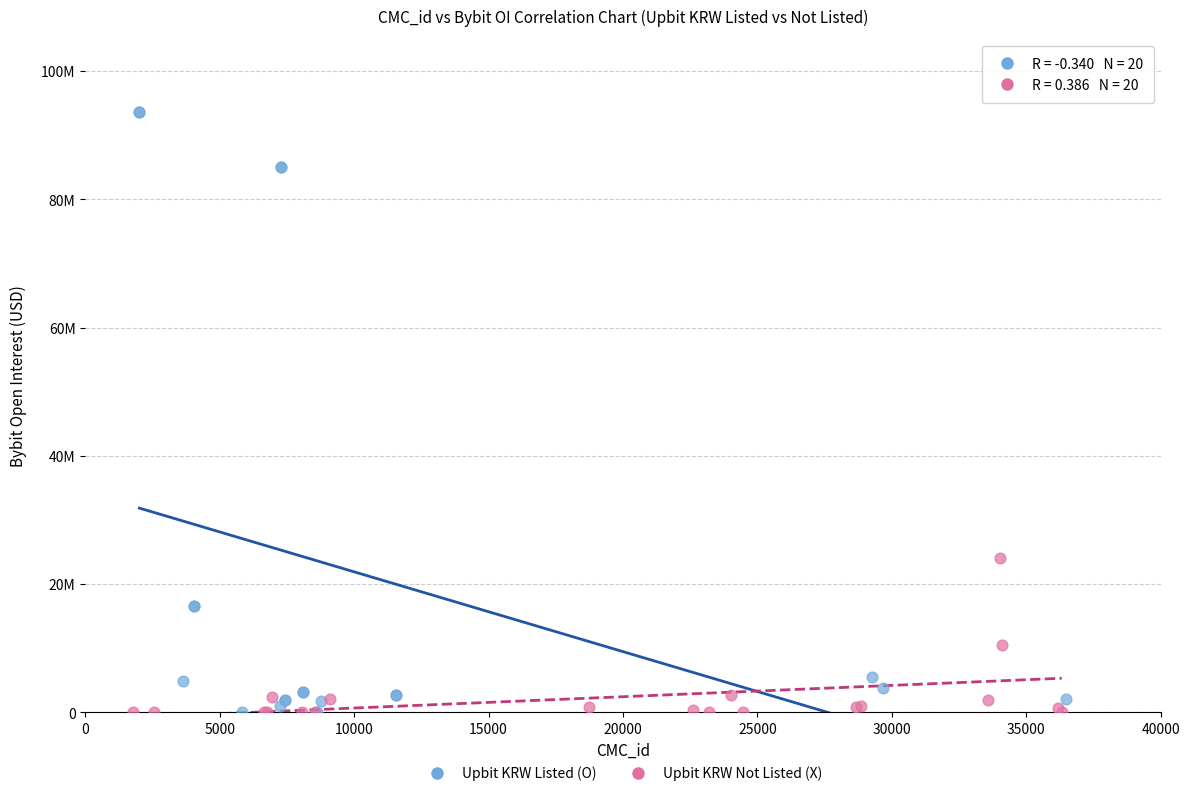

Which series has the widest spread of Y values?

Upbit KRW Listed (O)